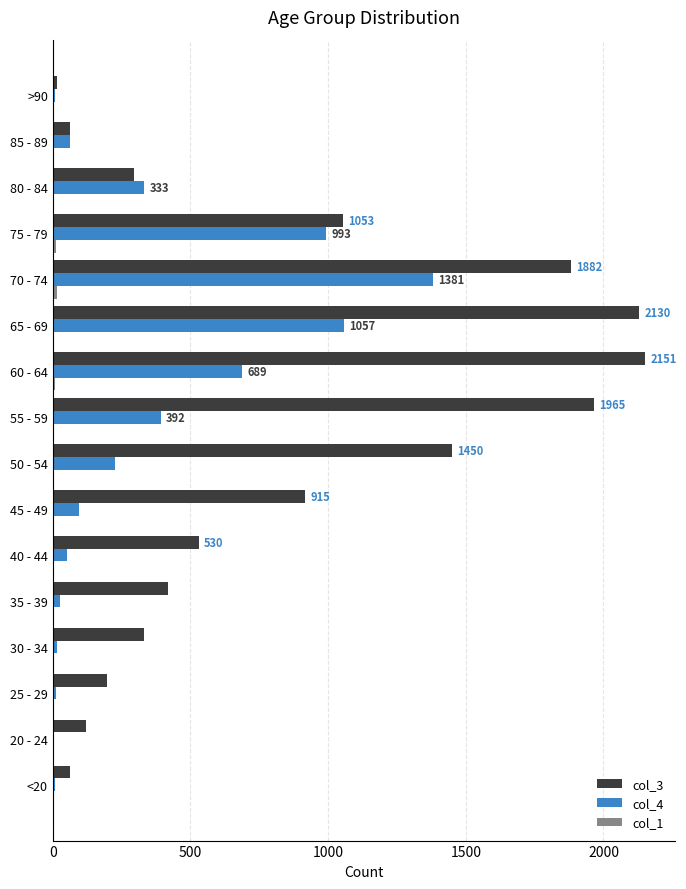

Is it true that col_3 equals 1882 at 70 - 74?

True